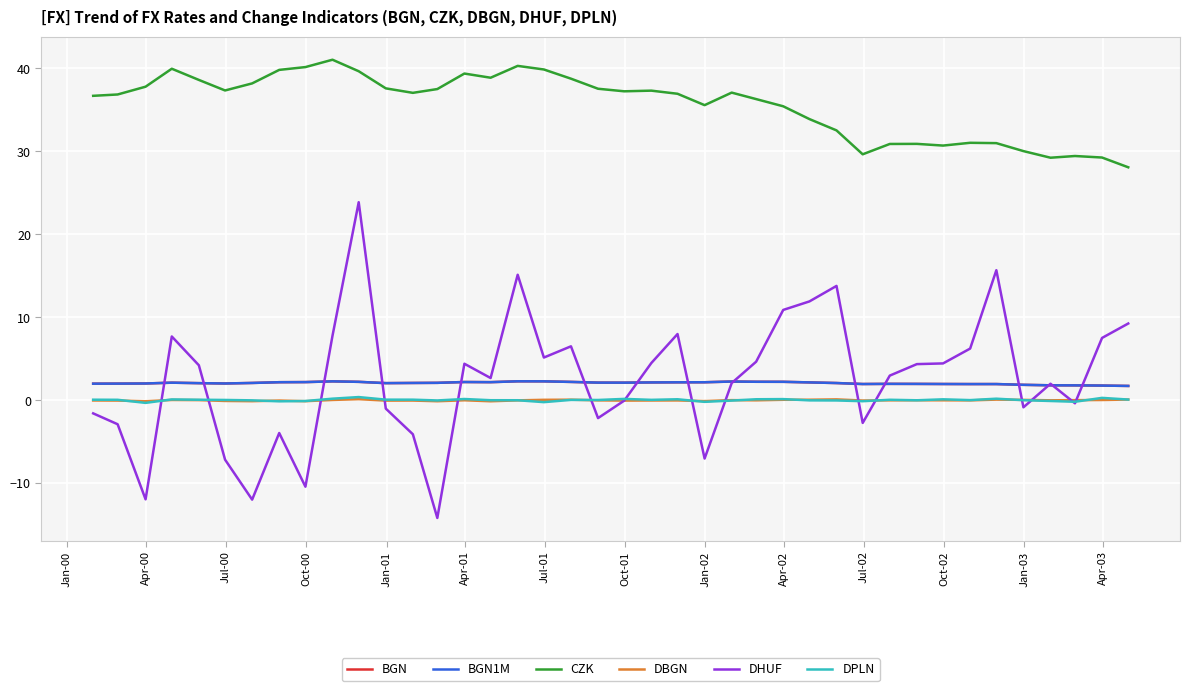

What is the highest value of the DHUF series?

23.9